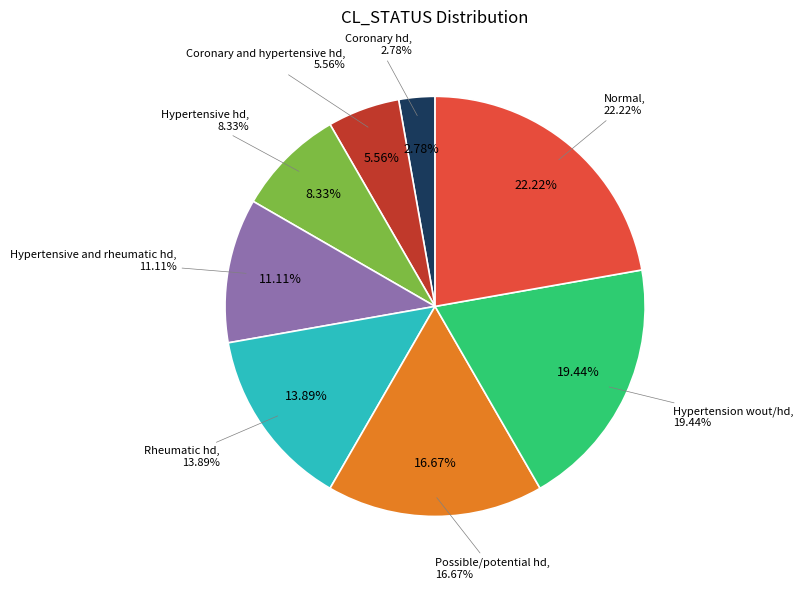

Does Hypertension wout/hd account for over 50% of the chart?

No